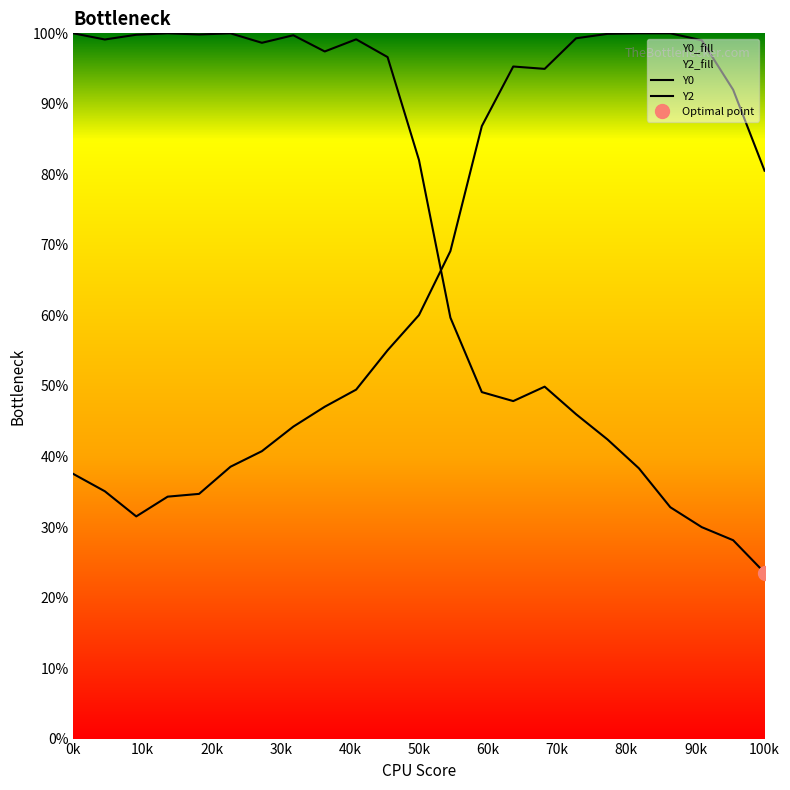

At 60k, list the series in order from smallest to largest.

Y2, Y0